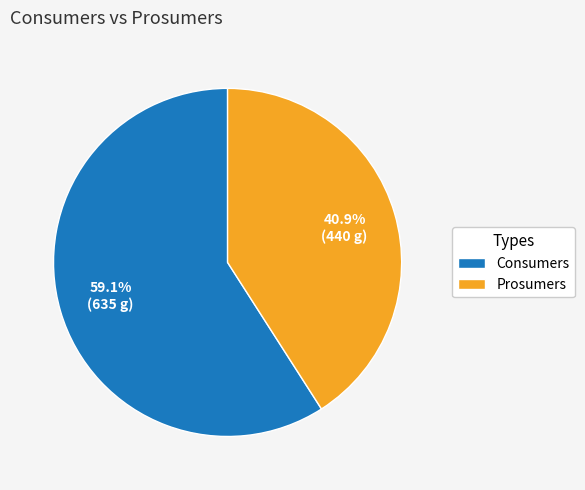

Is there a majority slice in this chart?

Yes